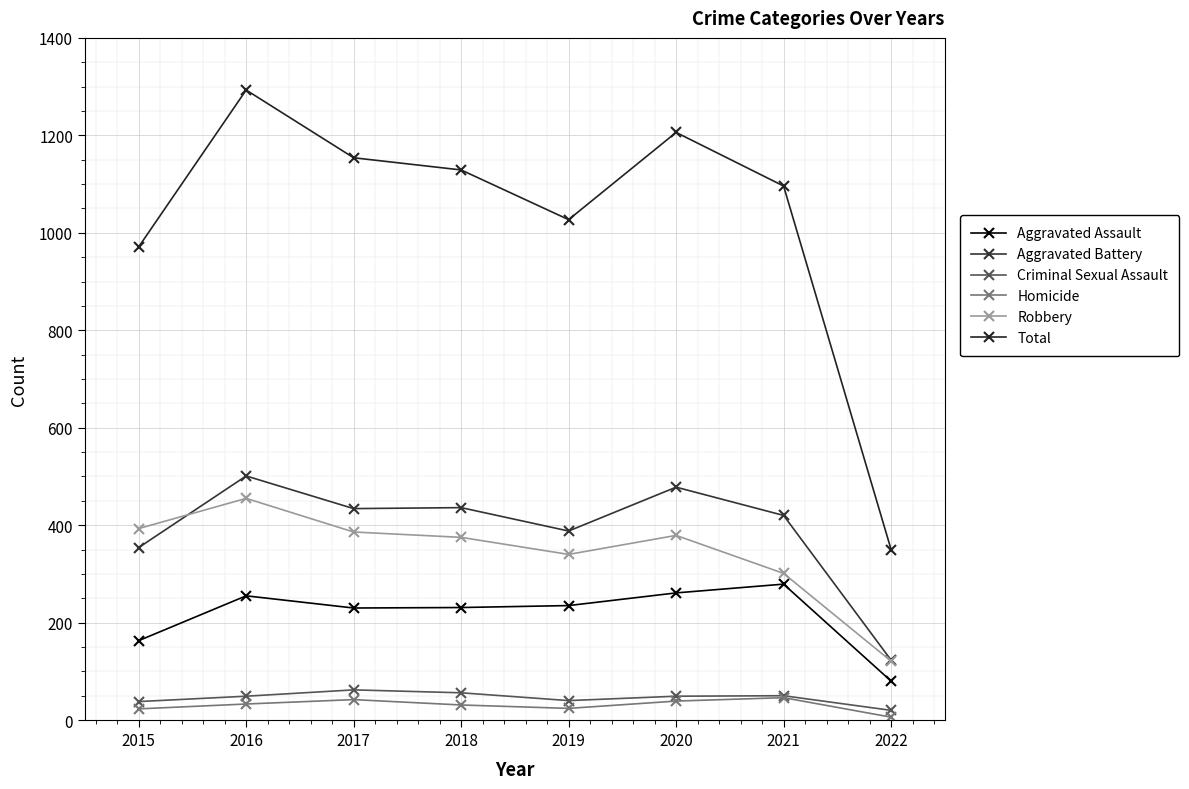

The value of Robbery at 2019 is 340. True or false?

True